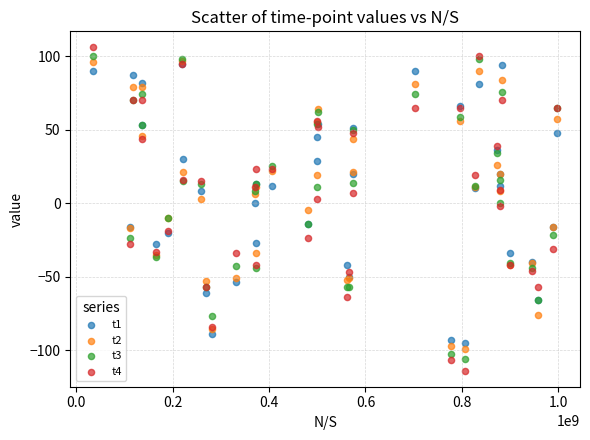

Which series contains the highest Y value?

t4